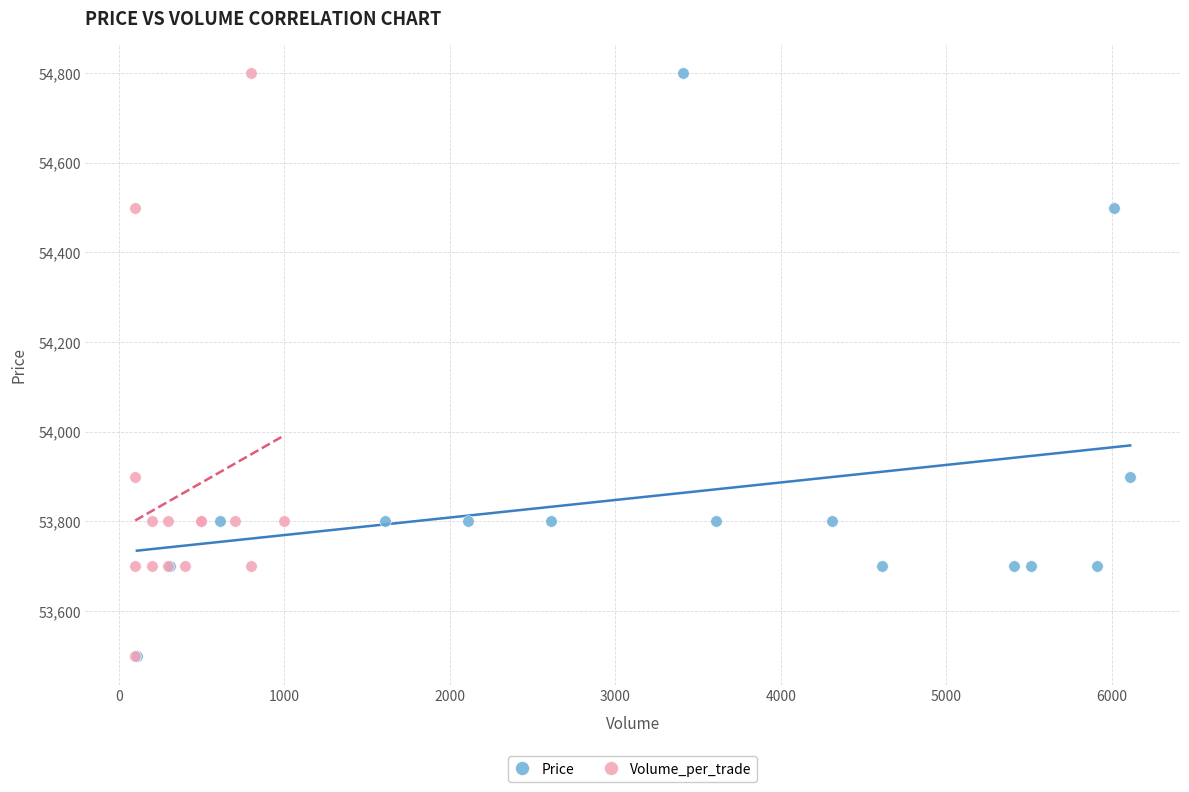

What are all the series names shown in the legend?

Price, Volume_per_trade